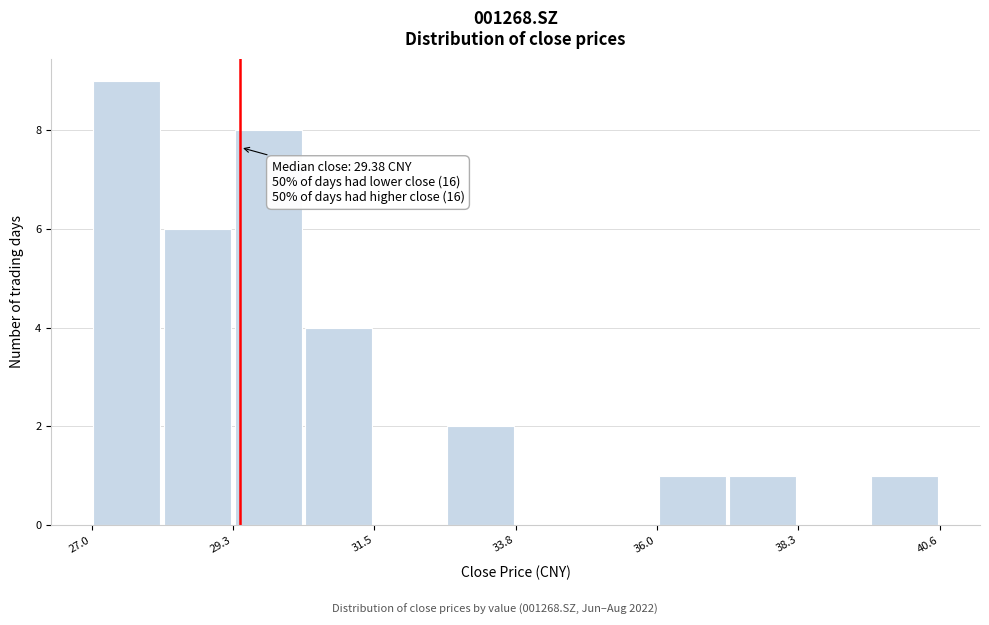

Around what value on the x-axis is the tallest bar? Give the approximate position of its centre, as read against the axis.

27.5